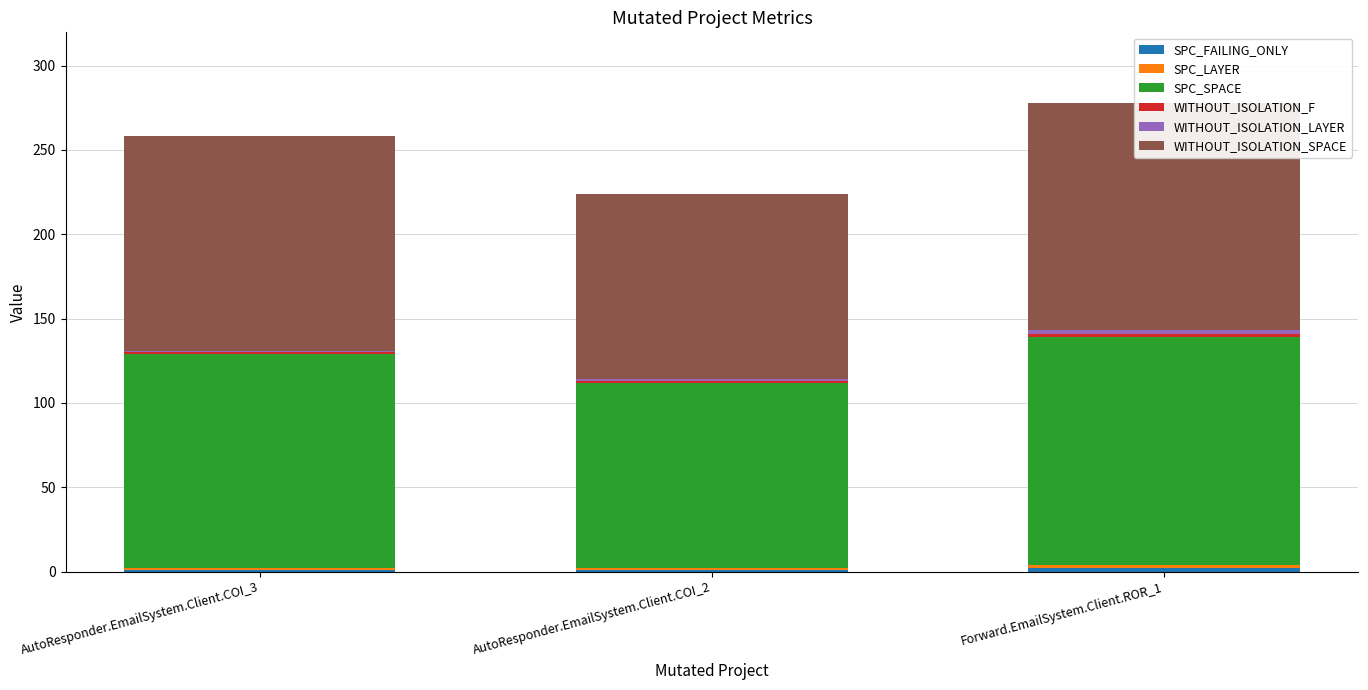

What is the value of the SPC_SPACE bar at the 1st from the left?

127